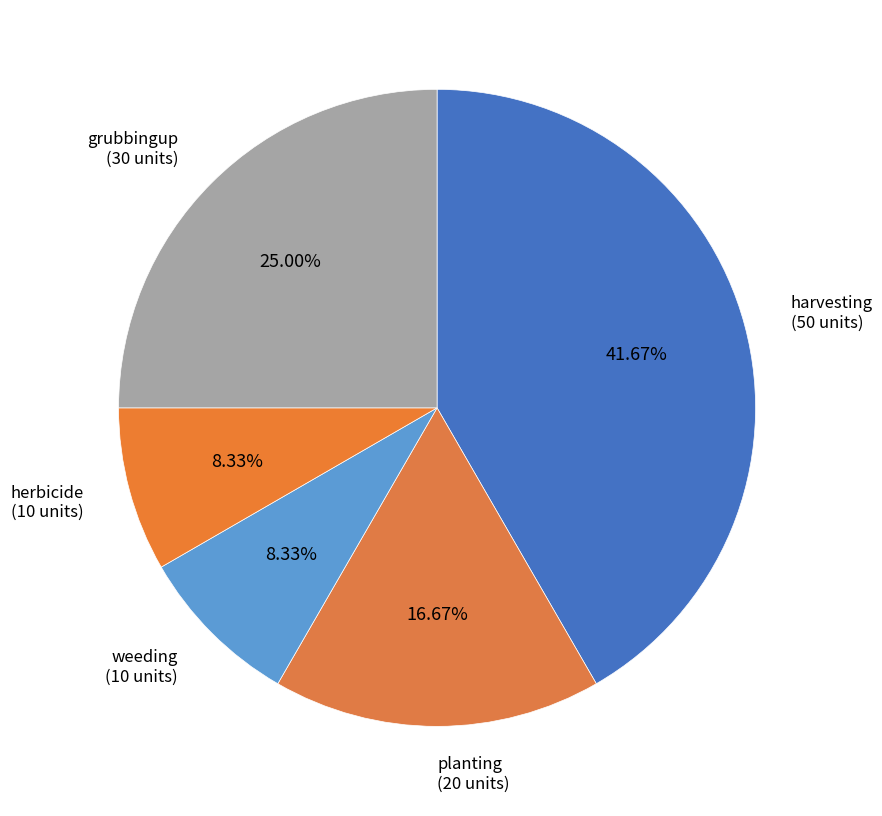

Approximately how many times larger is the value at grubbingup compared to harvesting?

0.6